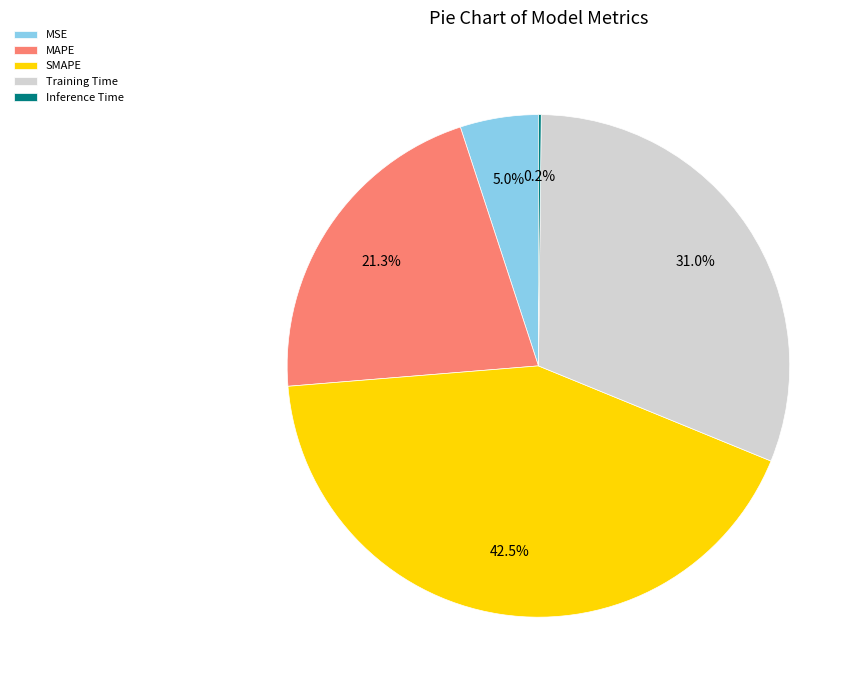

Which category has the biggest portion of the pie?

SMAPE